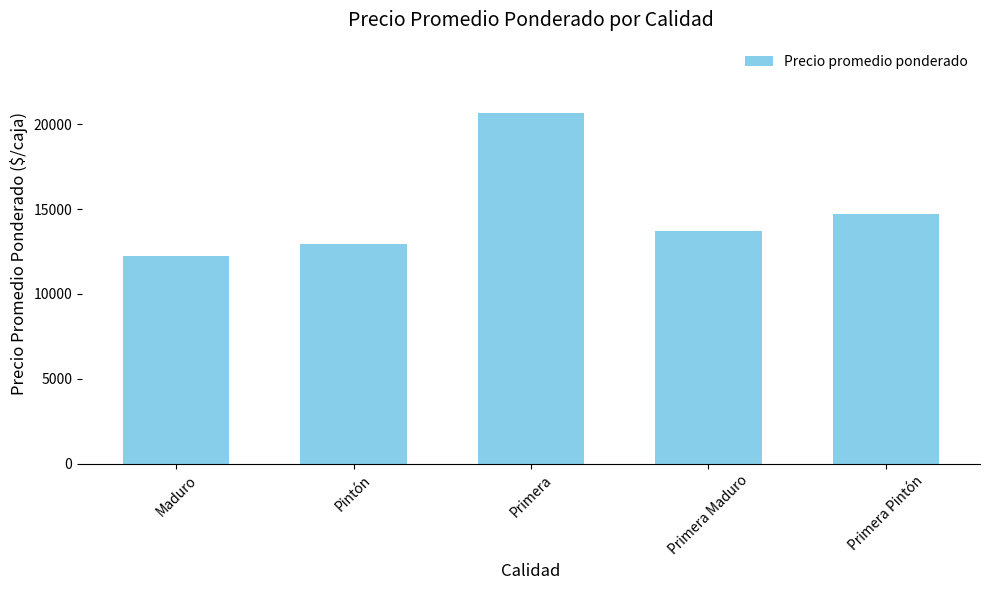

What is the value of the 4th bar from the left?

13688